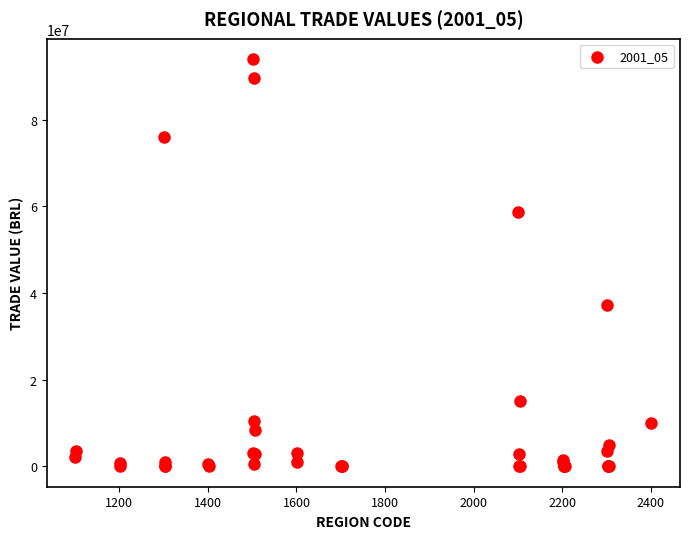

What Y value in the scatter plot is closest to 47001102?

37296562